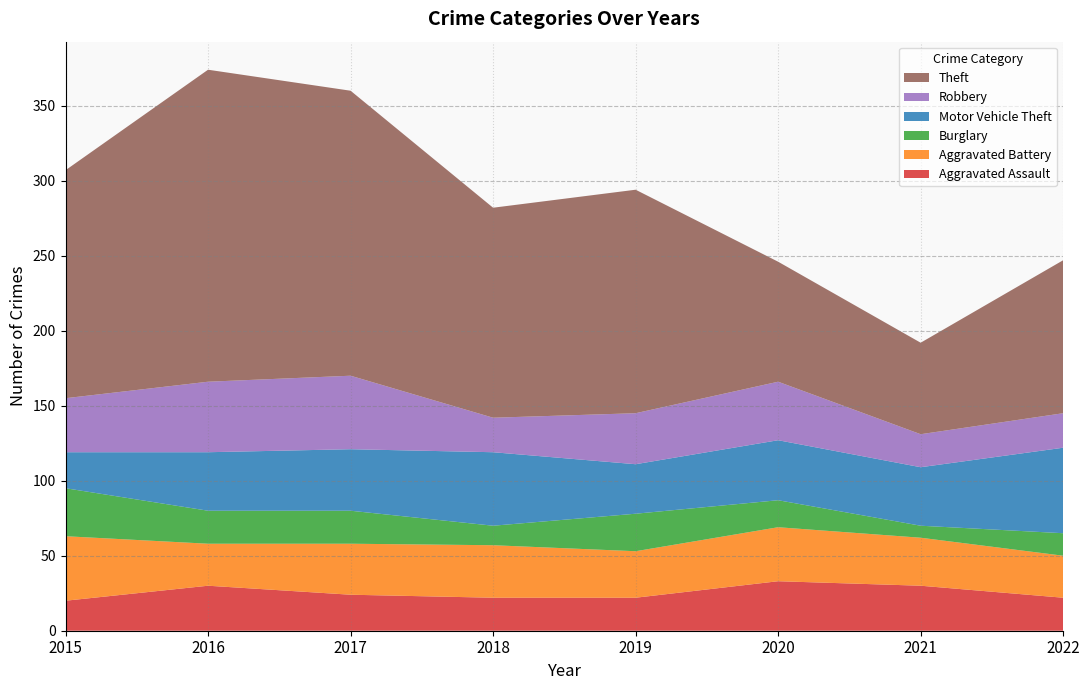

Reading right to left, what are all the values shown in this chart?

Aggravated Assault: 2022=22	2021=30	2020=33	2019=22	2018=22	2017=24	2016=30	2015=20
Aggravated Battery: 2022=28	2021=32	2020=36	2019=31	2018=35	2017=34	2016=28	2015=43
Burglary: 2022=15	2021=8	2020=18	2019=25	2018=13	2017=22	2016=22	2015=32
Motor Vehicle Theft: 2022=57	2021=39	2020=40	2019=33	2018=49	2017=41	2016=39	2015=24
Robbery: 2022=23	2021=22	2020=39	2019=34	2018=23	2017=49	2016=47	2015=36
Theft: 2022=102	2021=61	2020=80	2019=149	2018=140	2017=190	2016=208	2015=152